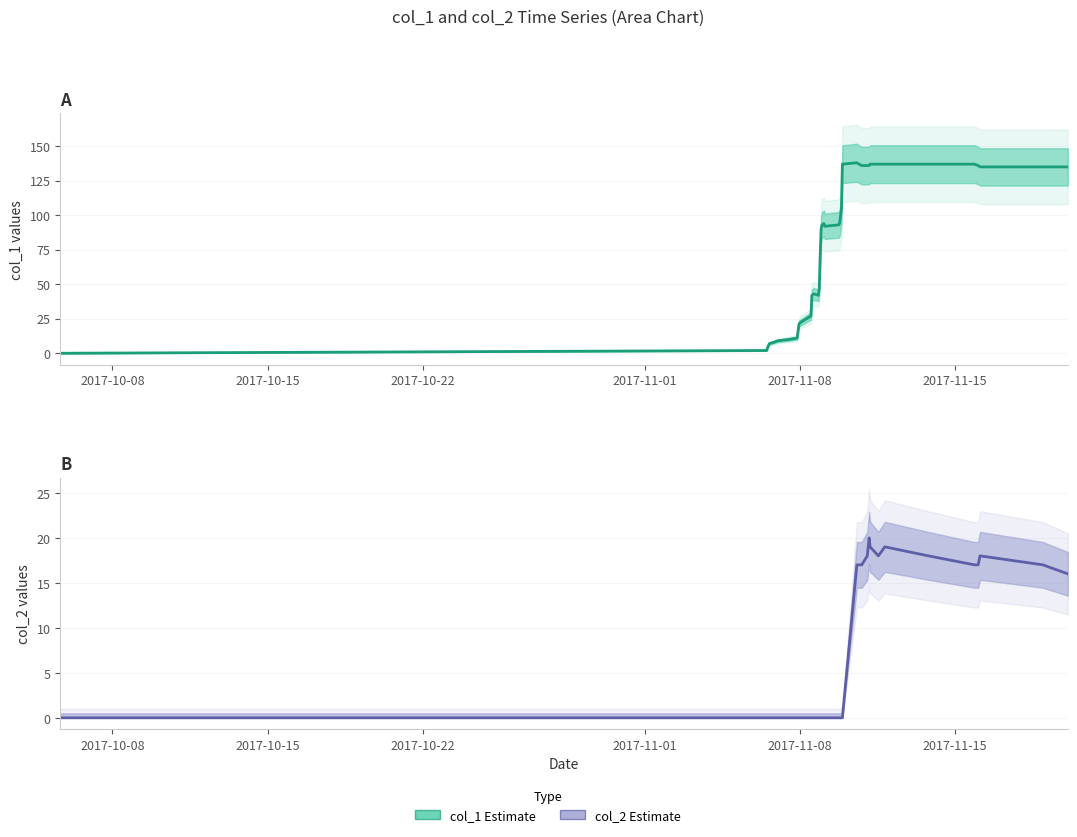

What is the maximum value for col_1 (Estimate)?

138